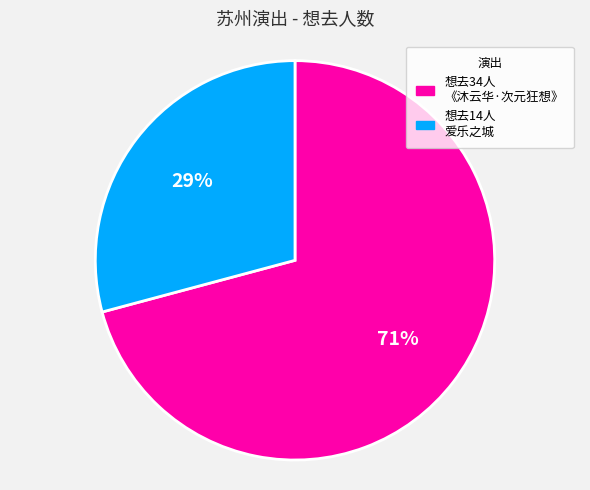

Does any single category account for the majority?

Yes